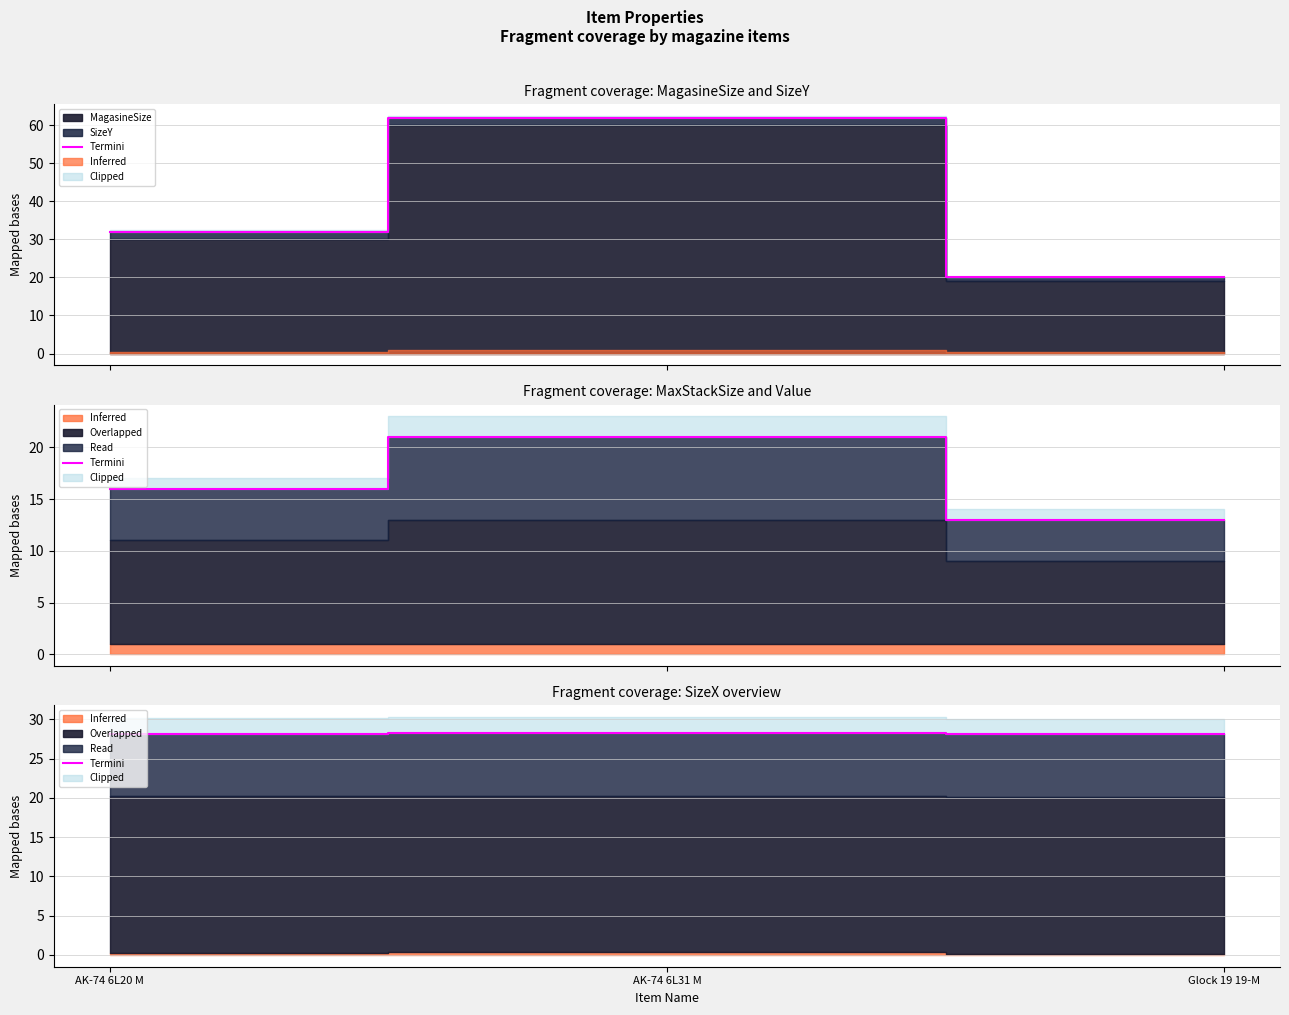

What is the change in value from AK-74 6L20 M to AK-74 6L31 M?

+0.1